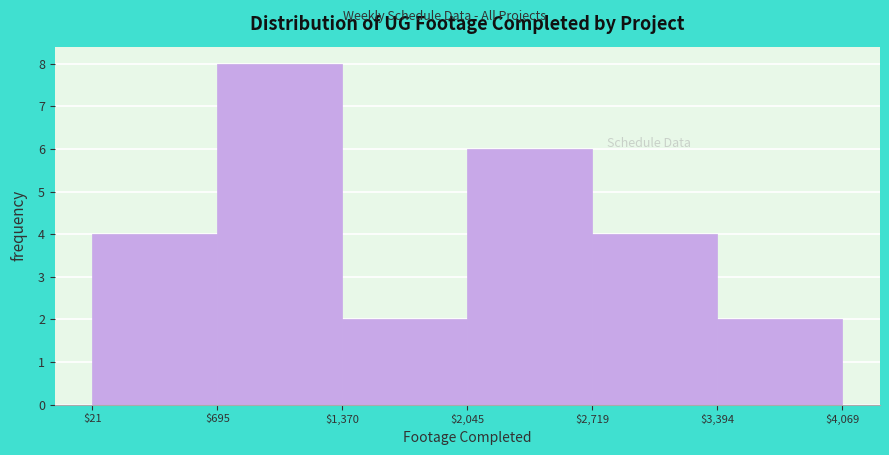

Reading left to right, list every bar in this chart as the range it spans on the x-axis followed by its height. The values are not printed on the chart, so give them approximately, as read against the axis.

$21 to $695: 4
$695 to $1,370: 8
$1,370 to $2,045: 2
$2,045 to $2,719: 6
$2,719 to $3,394: 4
$3,394 to $4,069: 2